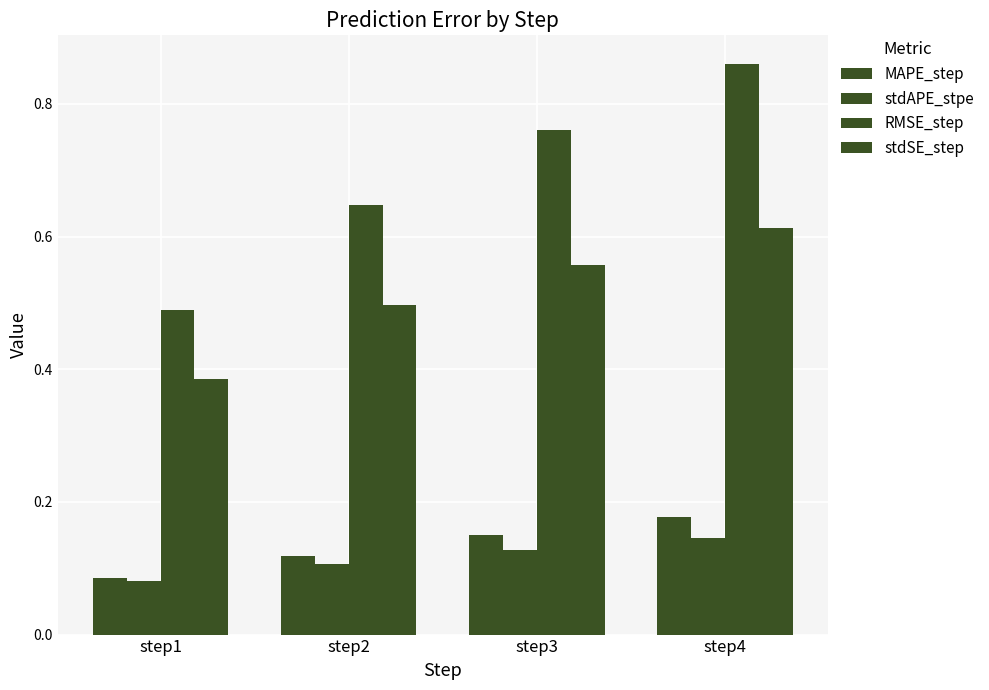

What is the smallest value displayed?

0.1